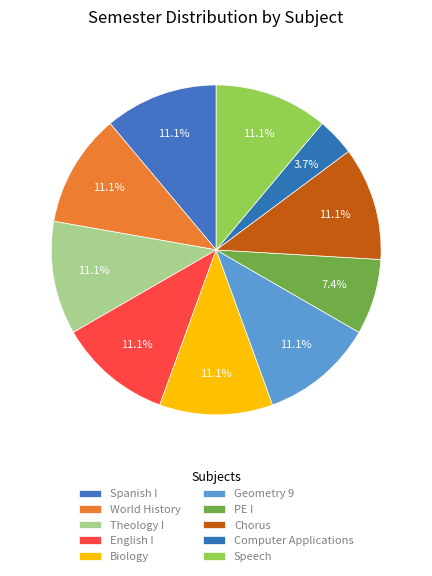

Which category has the biggest portion of the pie?

Spanish I